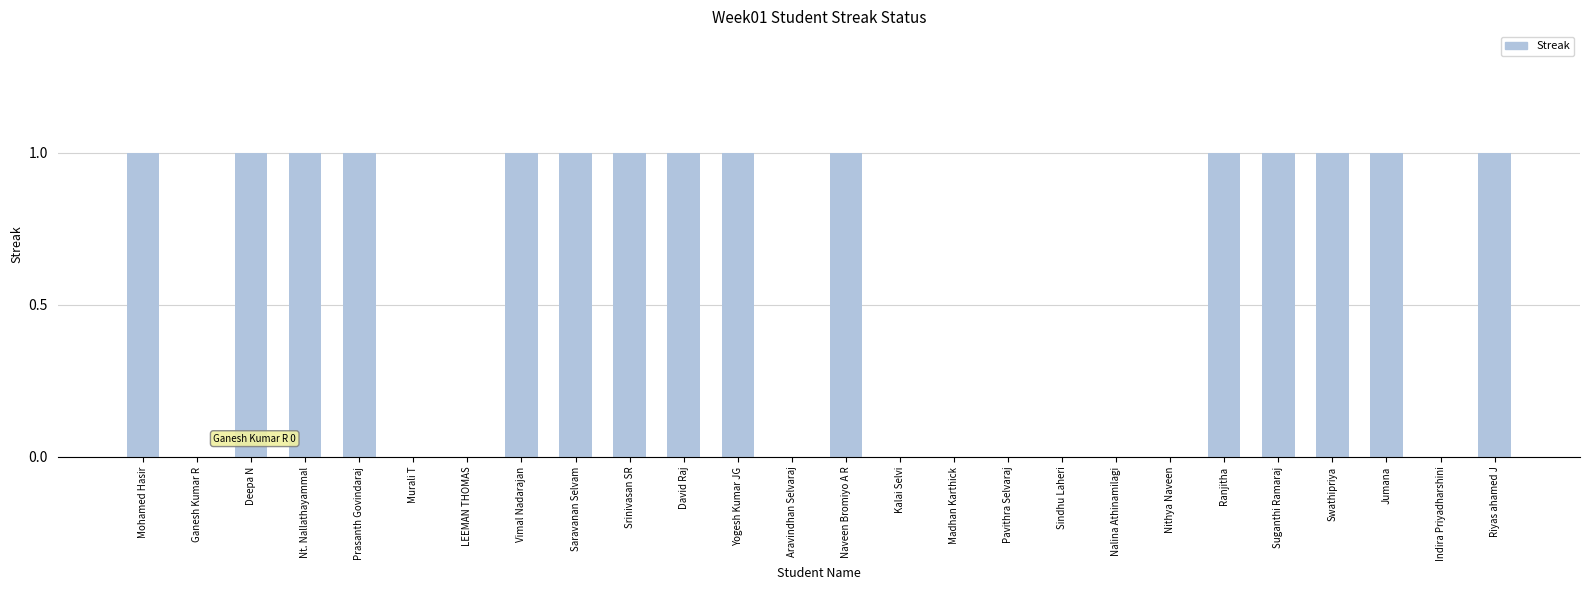

Reading right to left, list all the values displayed in this chart.

1	0	1	1	1	1	0	0	0	0	0	0	1	0	1	1	1	1	1	0	0	1	1	1	0	1